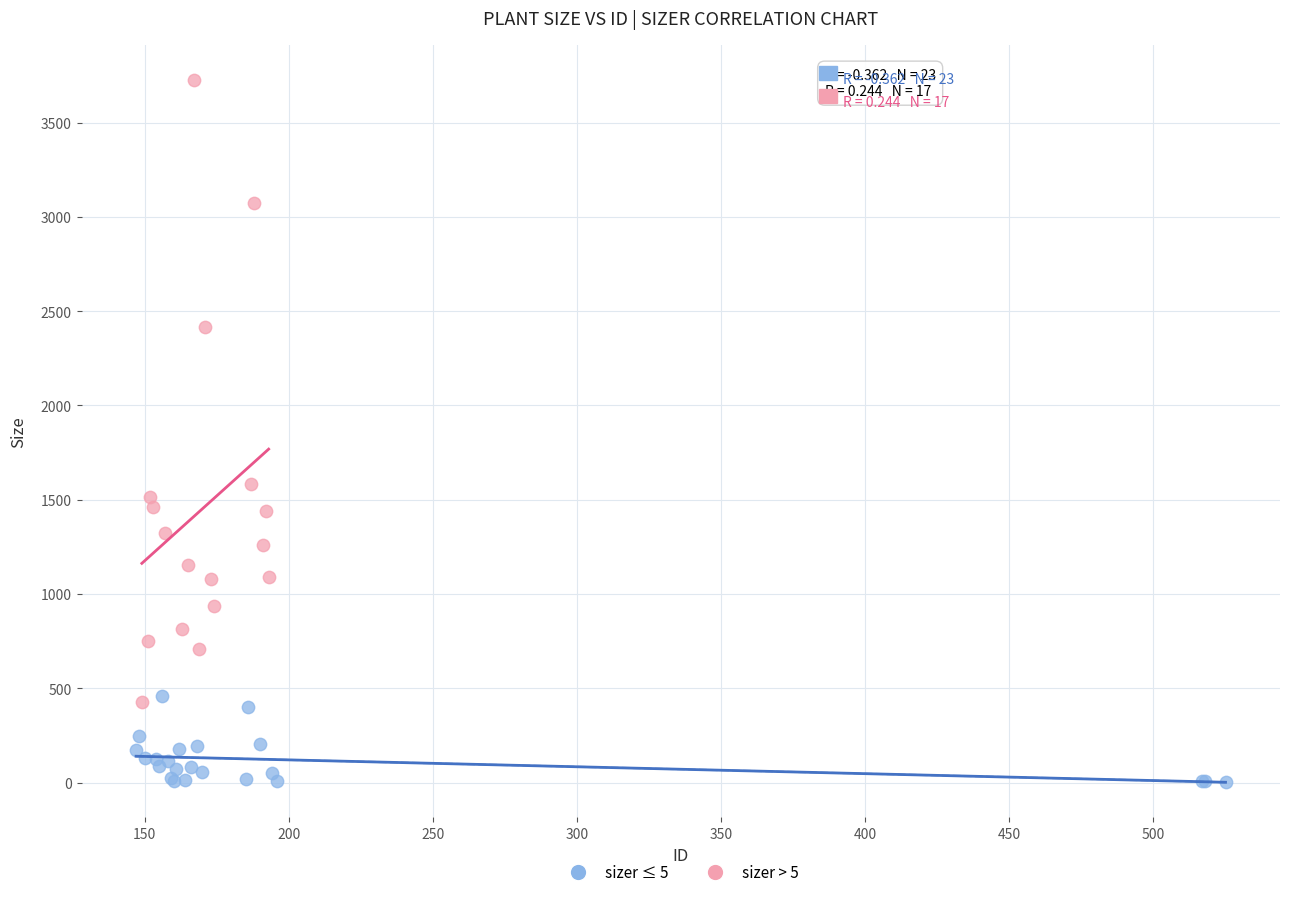

Which series contains the lowest Y value?

sizer ≤ 5